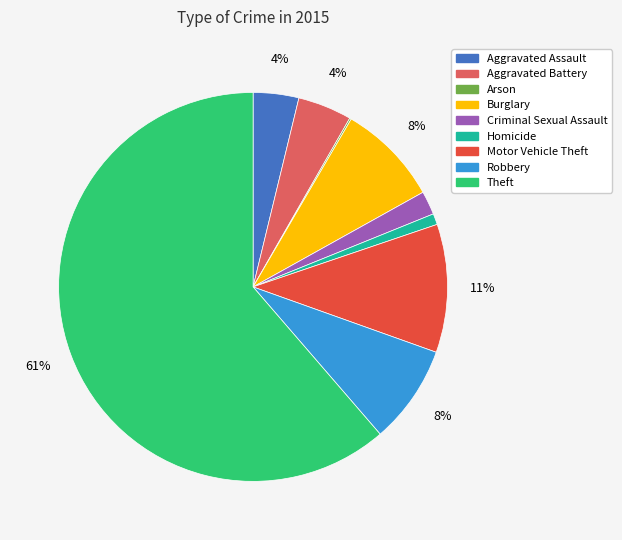

What is the majority slice?

Theft